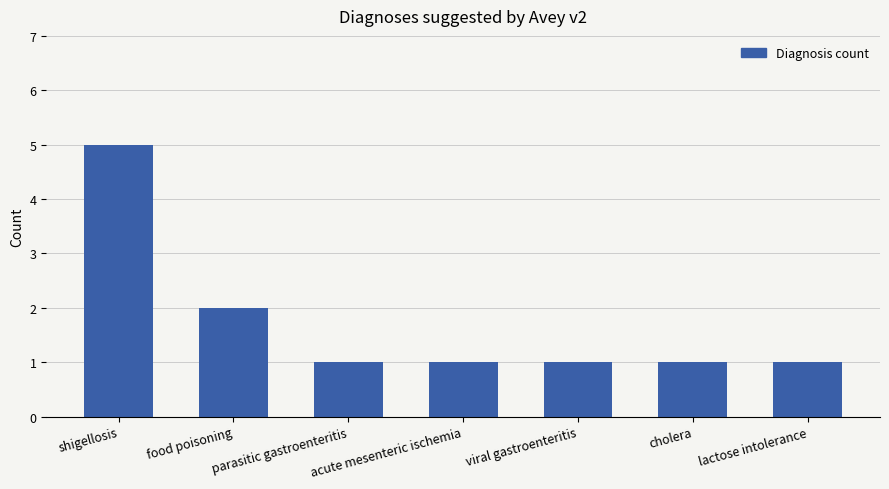

Does the chart contain stacked bars?

No